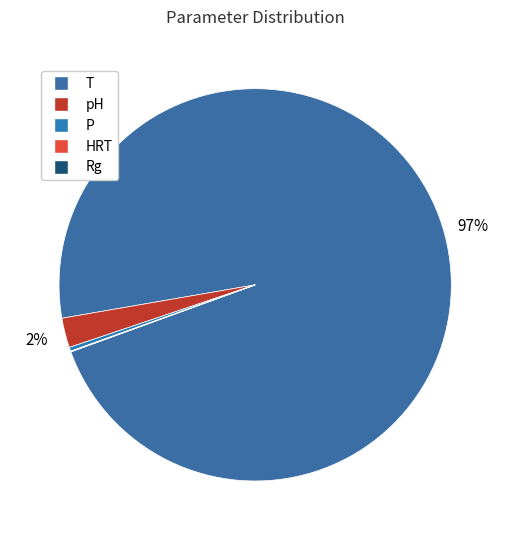

Does any single category account for the majority?

Yes